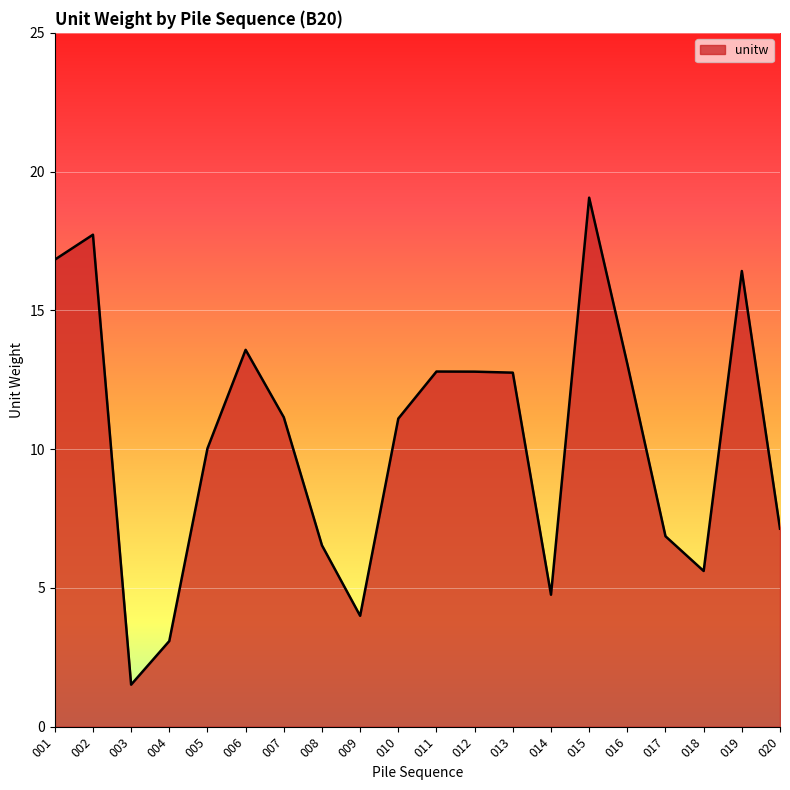

What is the average value?

10.3